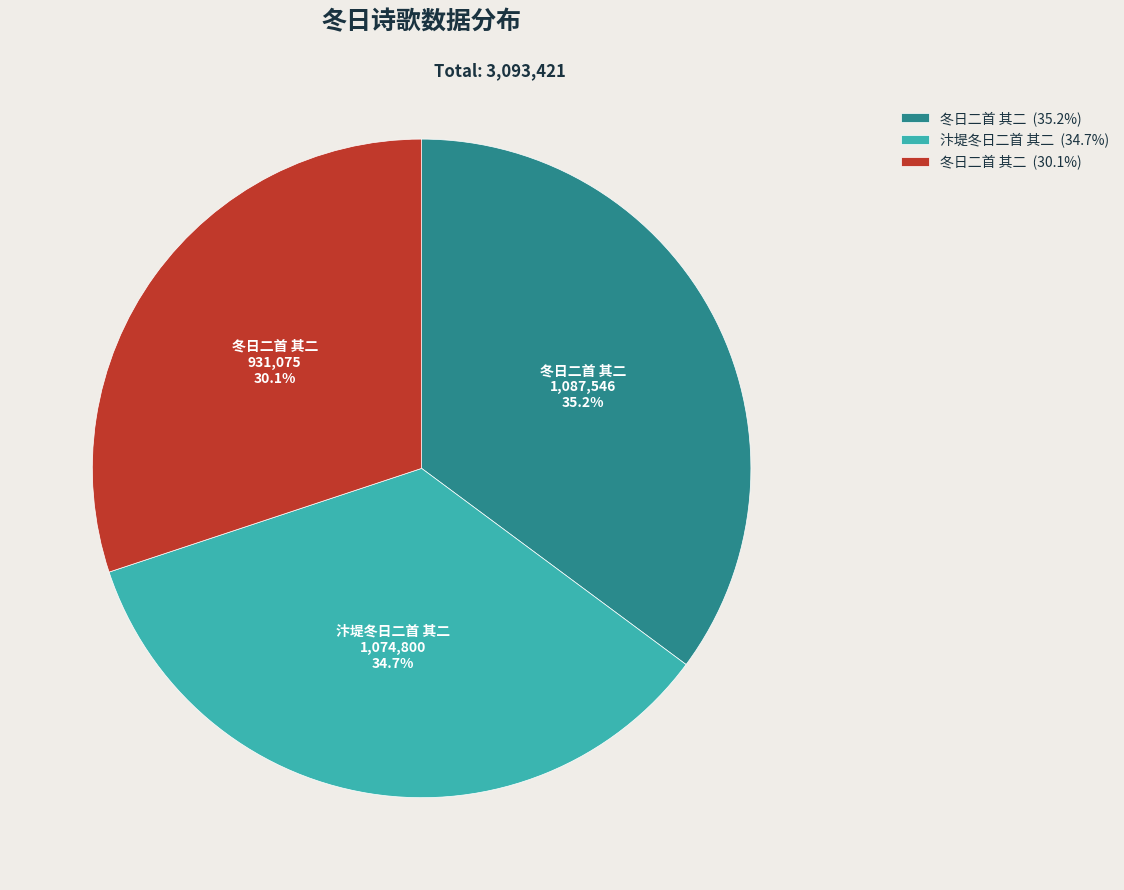

Is 冬日二首 其二 (30.1%) the majority of the pie?

No